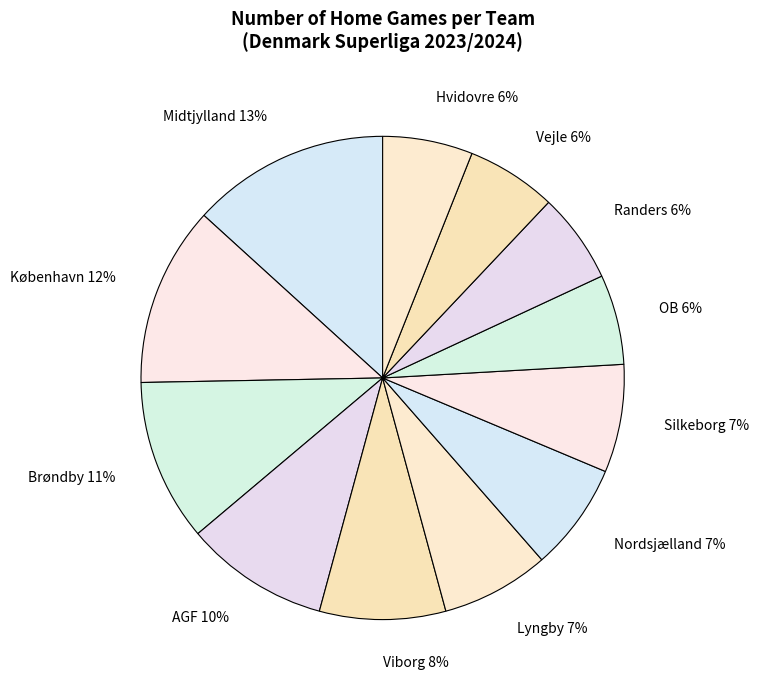

What is the ratio of the value at OB to the value at Midtjylland?

0.5